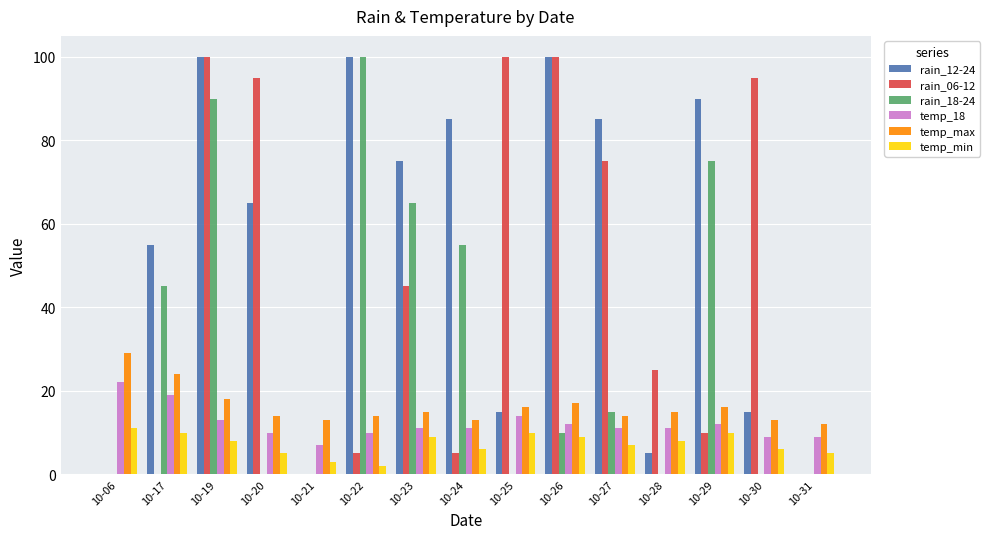

Reading left to right, what are all the values shown in this chart?

rain_12-24: 0	55	100	65	0	100	75	85	15	100	85	5	90	15	0
rain_06-12: 0	0	100	95	0	5	45	5	100	100	75	25	10	95	0
rain_18-24: 0	45	90	0	0	100	65	55	0	10	15	0	75	0	0
temp_18: 22	19	13	10	7	10	11	11	14	12	11	11	12	9	9
temp_max: 29	24	18	14	13	14	15	13	16	17	14	15	16	13	12
temp_min: 11	10	8	5	3	2	9	6	10	9	7	8	10	6	5